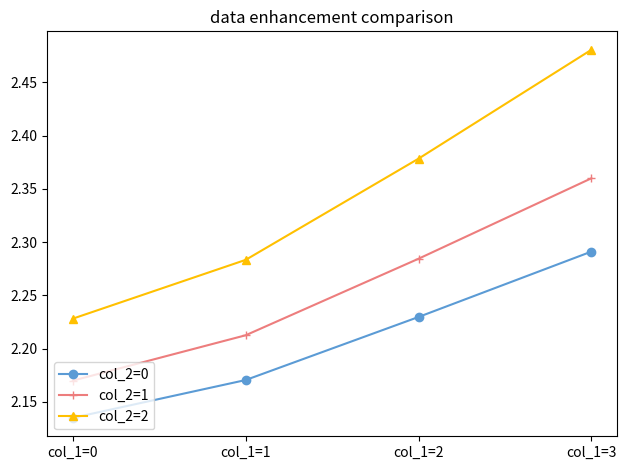

True or false: col_2=1 and col_2=0 cross at least once.

False